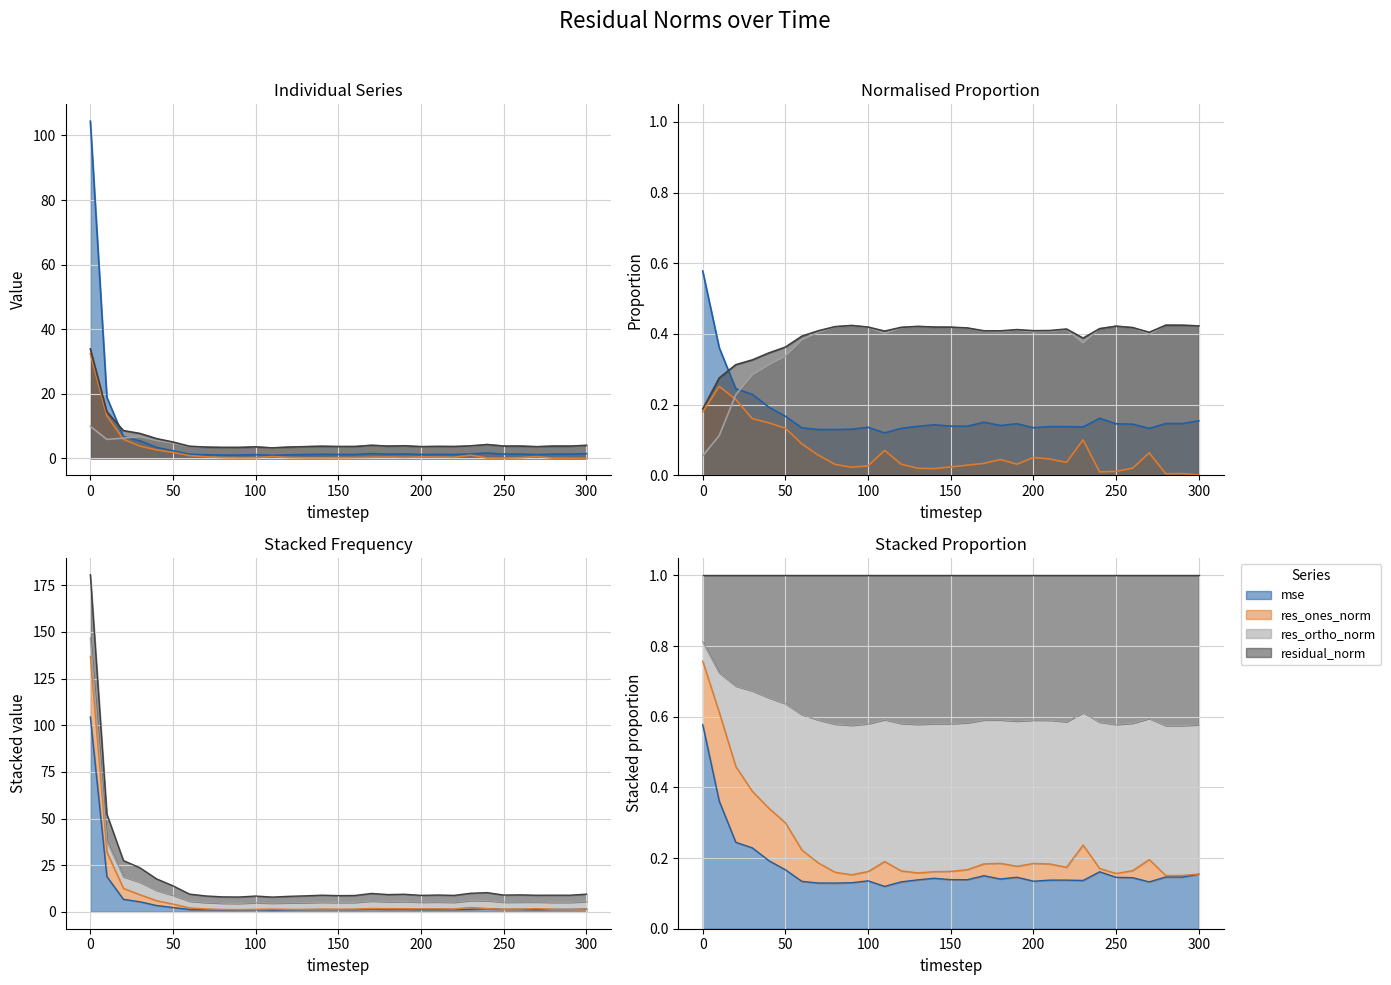

At which category does mse reach its first local valley?

90